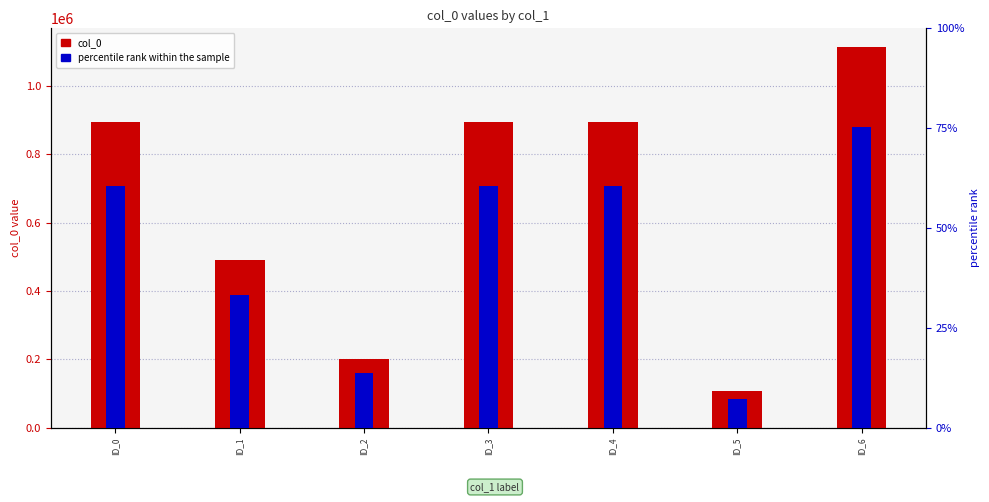

Reading left to right, extract all data points from this chart.

col_0: ID_0=895291.0	ID_1=491447.0	ID_2=201395.0	ID_3=895290.0	ID_4=895289.0	ID_5=105976.0	ID_6=1112416.0
percentile rank within the sample: ID_0=80.5	ID_1=44.2	ID_2=18.1	ID_3=80.5	ID_4=80.5	ID_5=9.5	ID_6=100.0